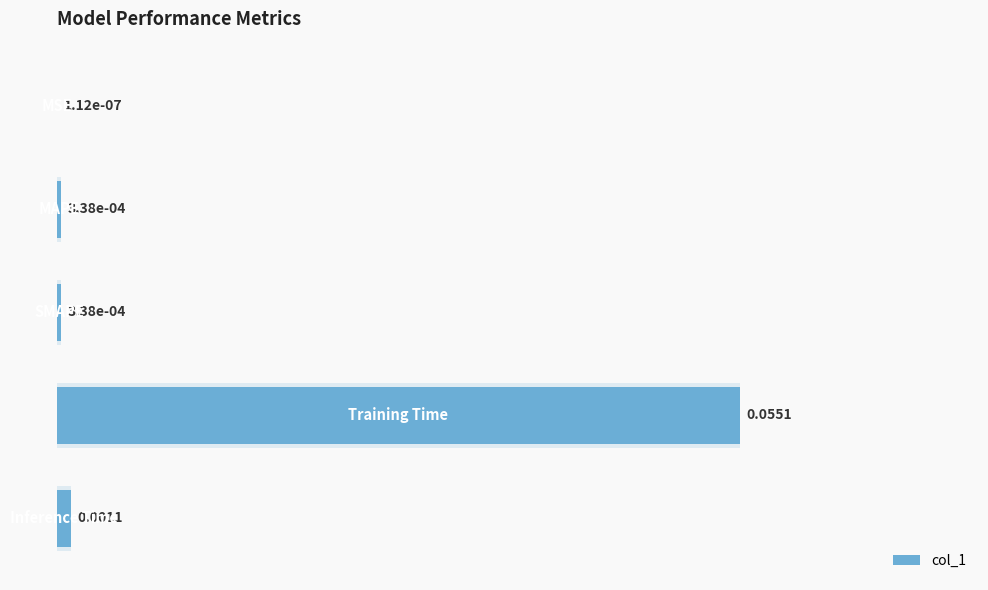

How many series are shown in this chart?

1